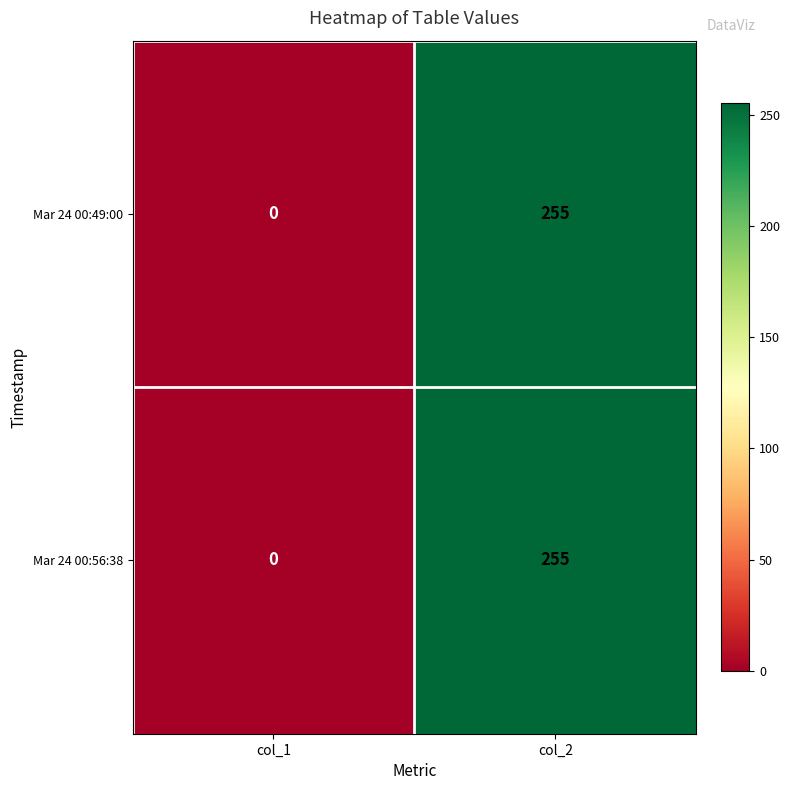

The Mar 24 00:56:38 series shows 65 at col_2. True or false?

False